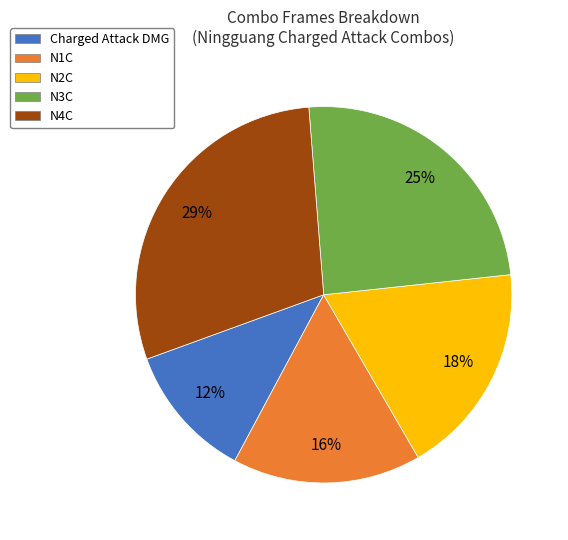

Combined, do N1C and Charged Attack DMG account for over 50%?

No